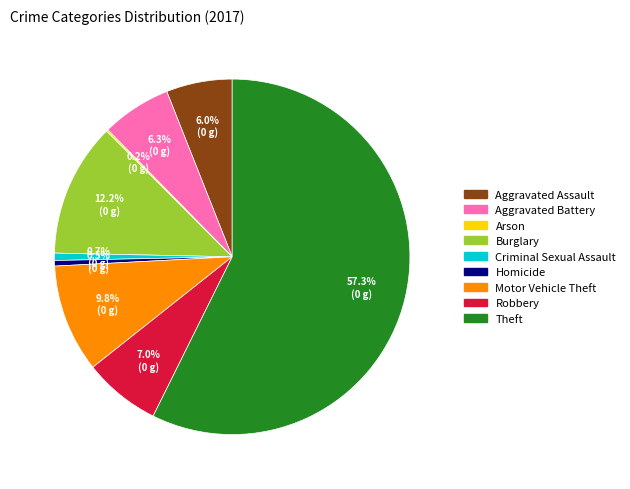

What percentage is the Burglary slice, to the nearest percent?

12%